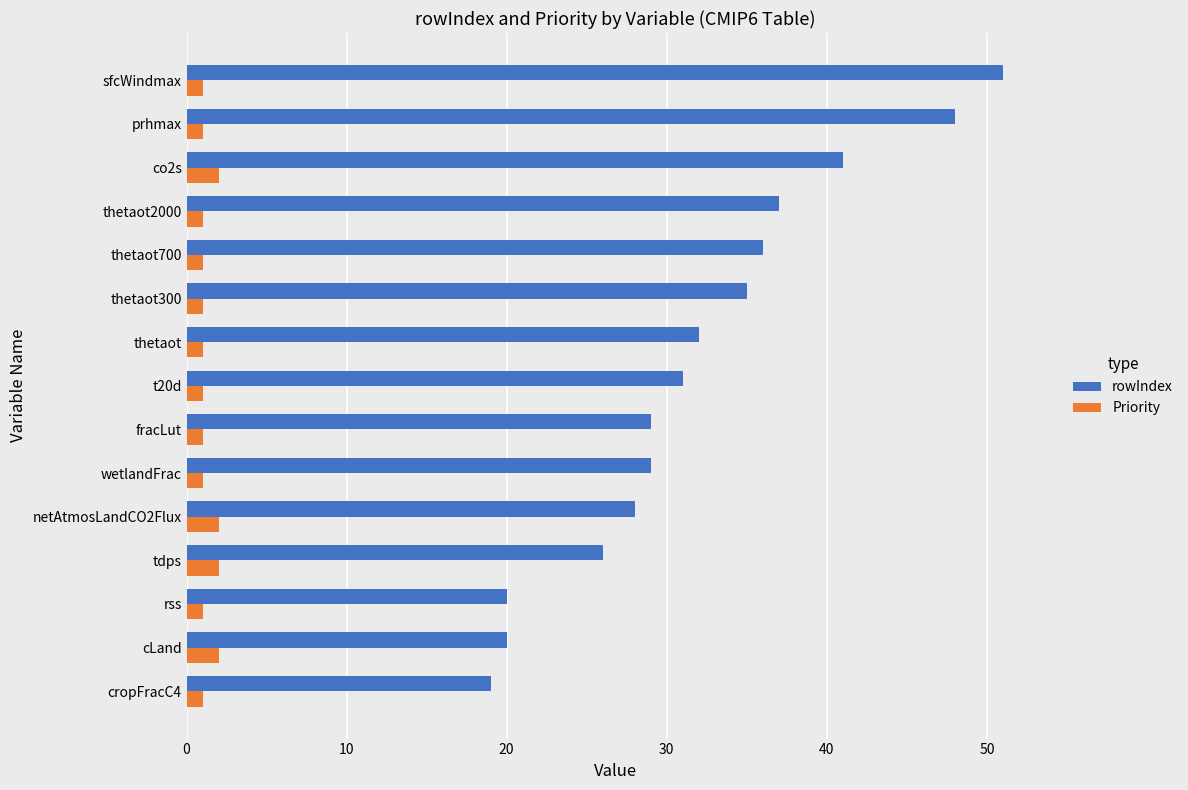

What is the average value of the rowIndex series?

32